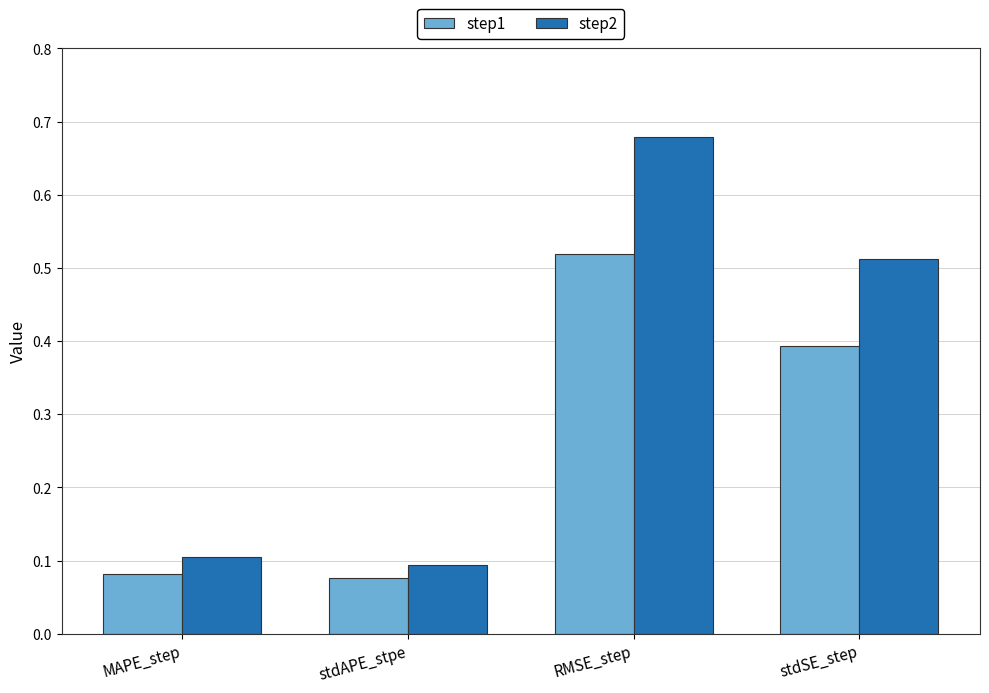

List the labels in order of step2 value, smallest first.

stdAPE_stpe, MAPE_step, stdSE_step, RMSE_step